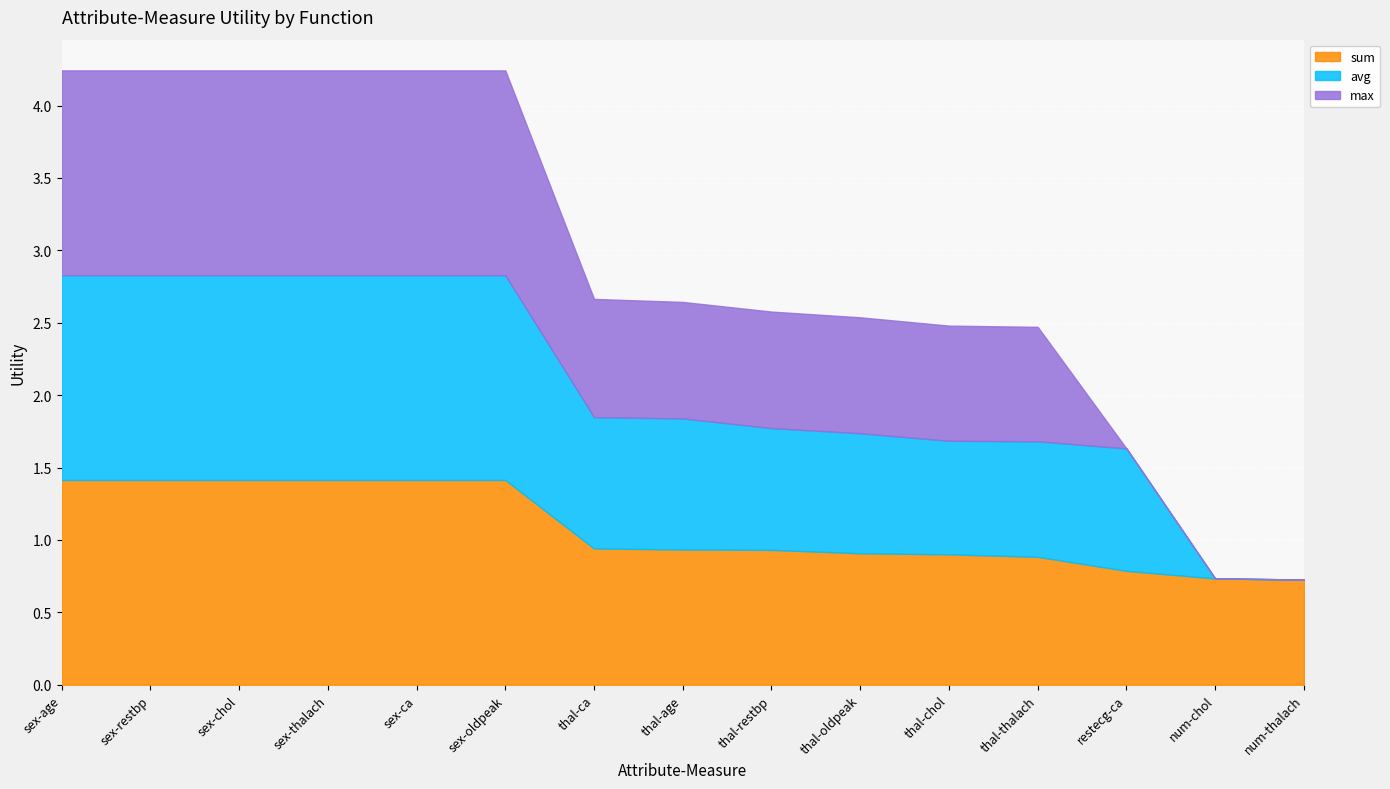

Read the sum value at sex-chol.

1.4